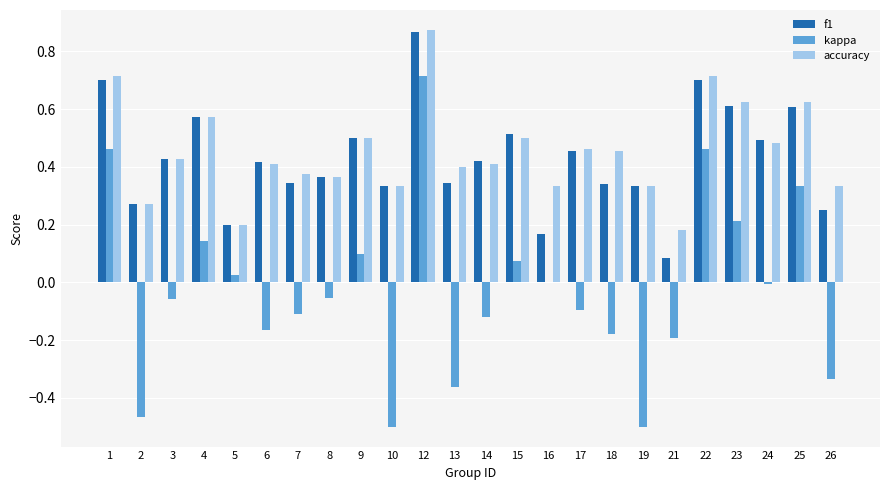

Which category has the highest value across all series?

12